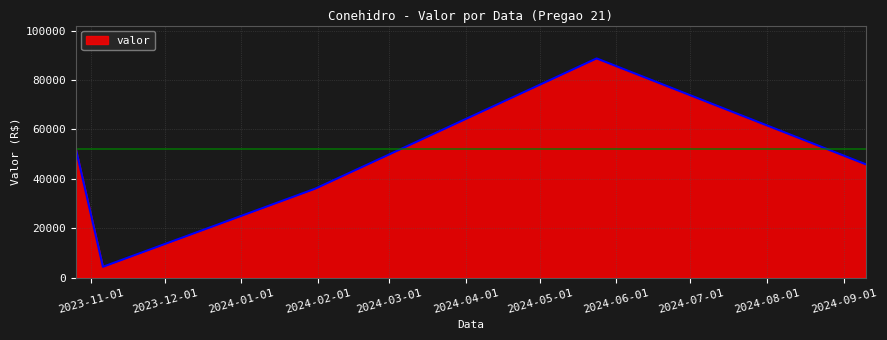

True or false: there are more than 1 points higher than both neighbors.

False